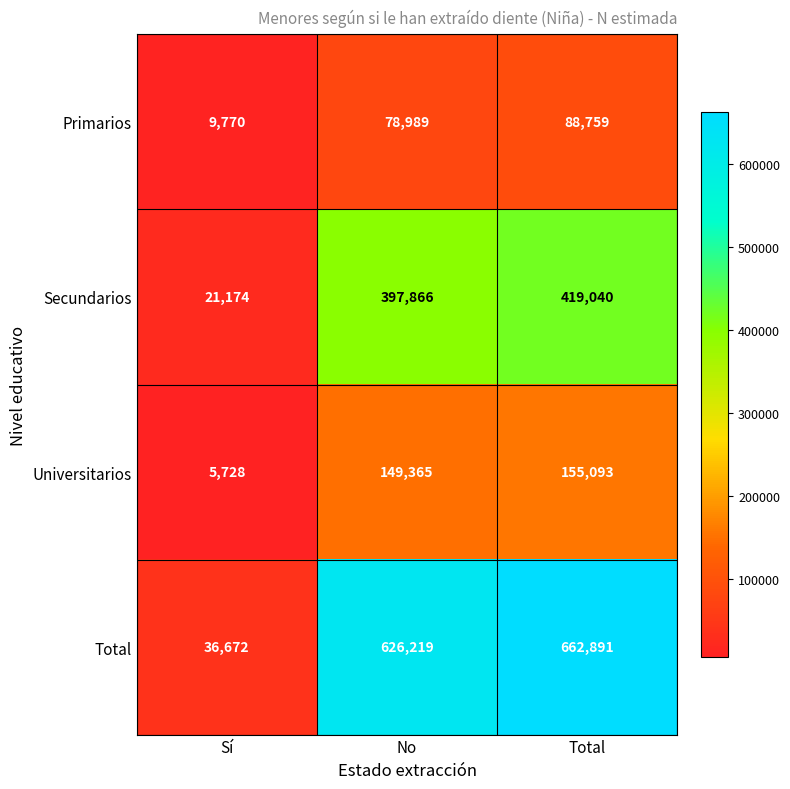

Reading left to right, extract all data points from this chart.

Primarios: 9770	78989	88759
Secundarios: 21174	397866	419040
Universitarios: 5728	149365	155093
Total: 36672	626219	662891